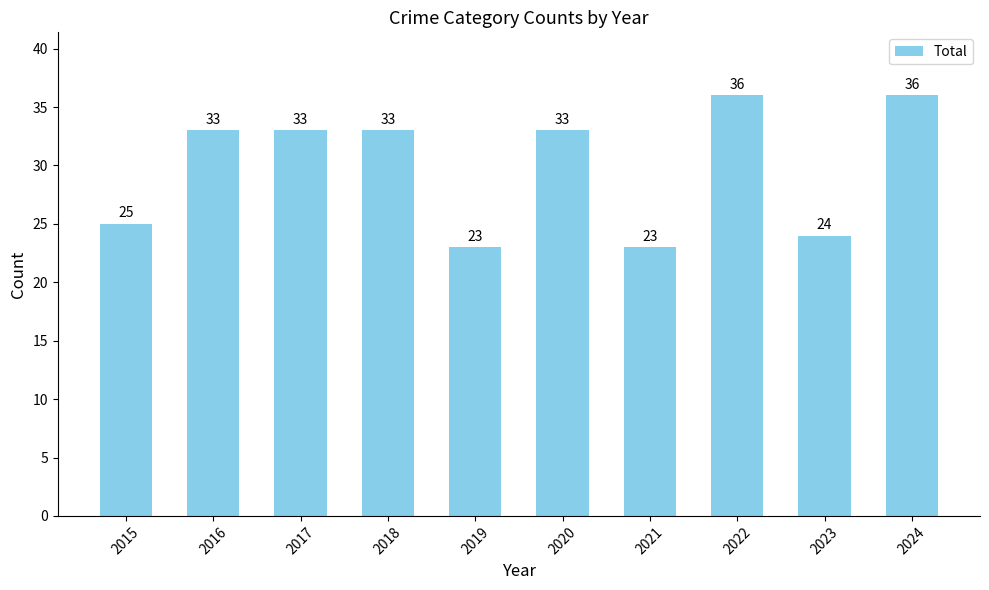

The value at 2016 is 33. True or false?

True